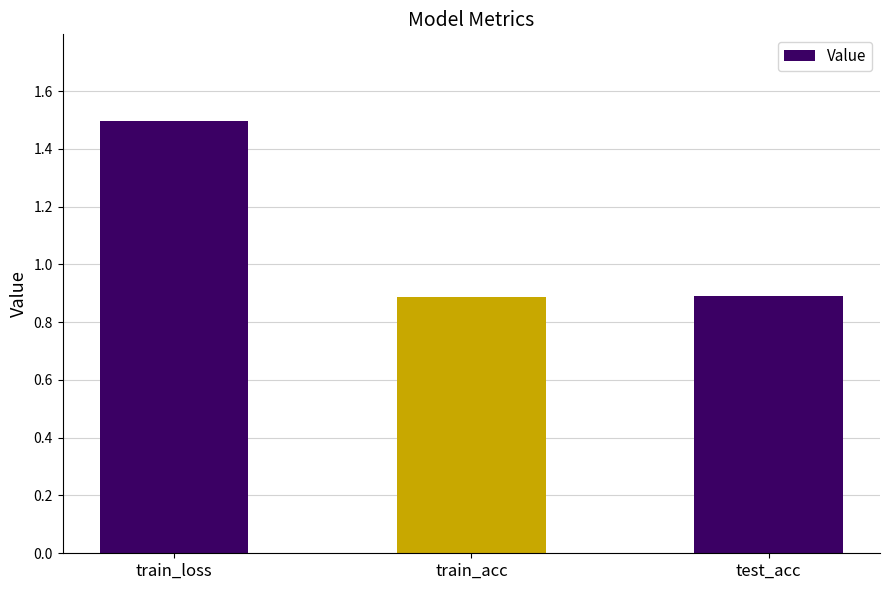

What position from the left is train_acc?

2